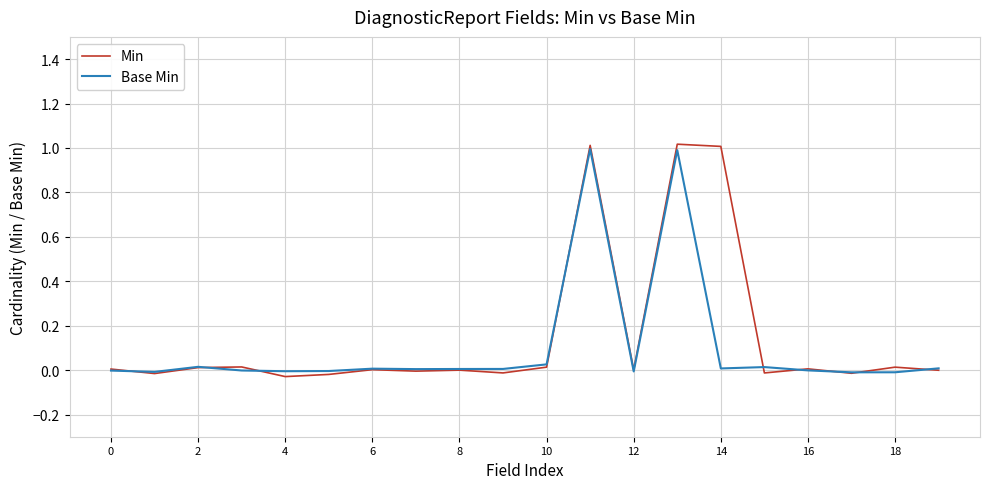

Which series has the largest range (max minus min)?

Min